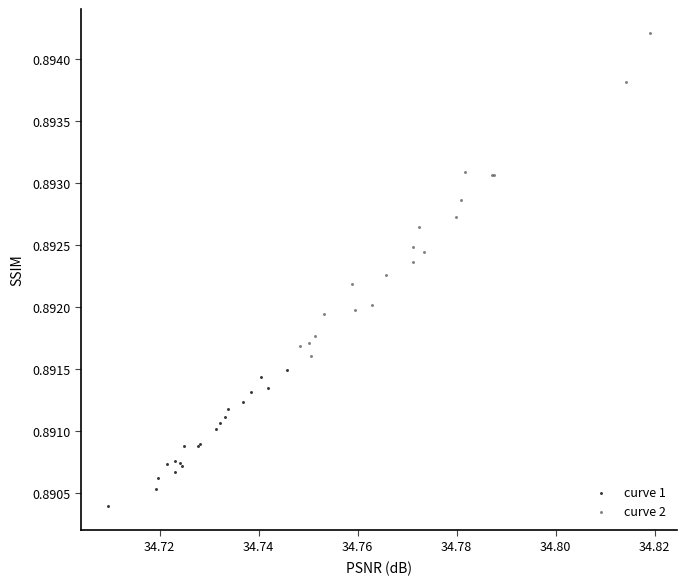

Which series contains the highest Y value?

curve 2